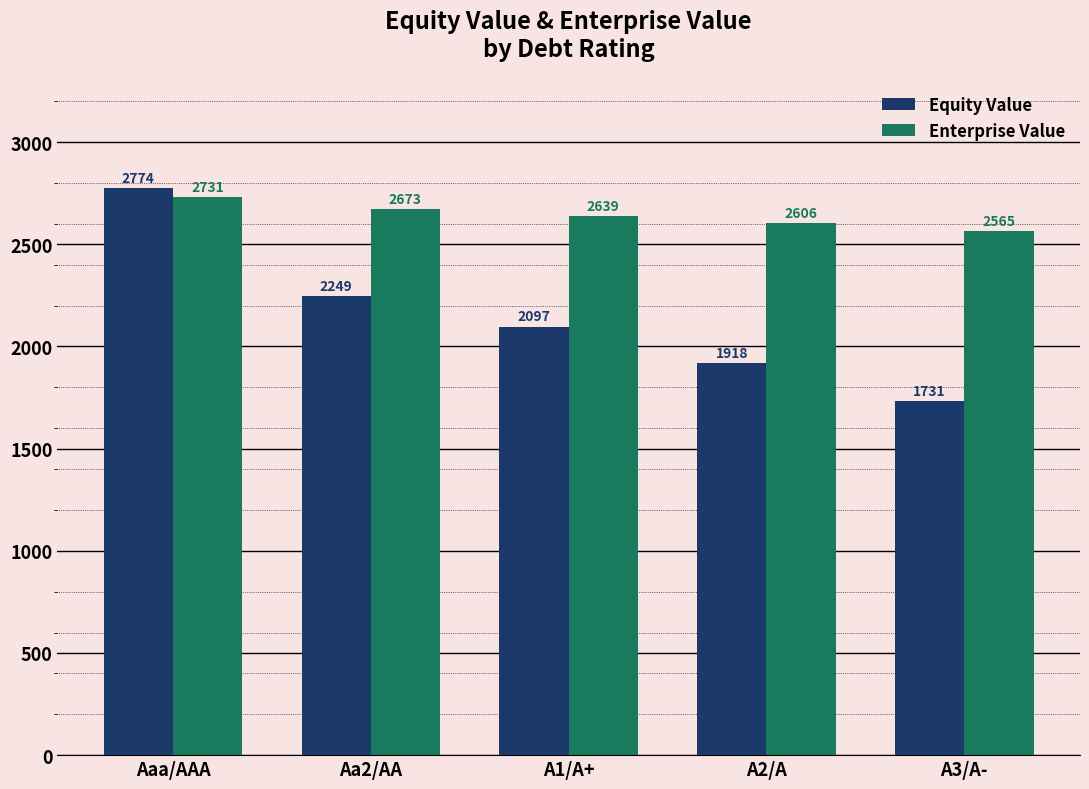

Between Aaa/AAA and A1/A+, which series saw the biggest shift?

Equity Value